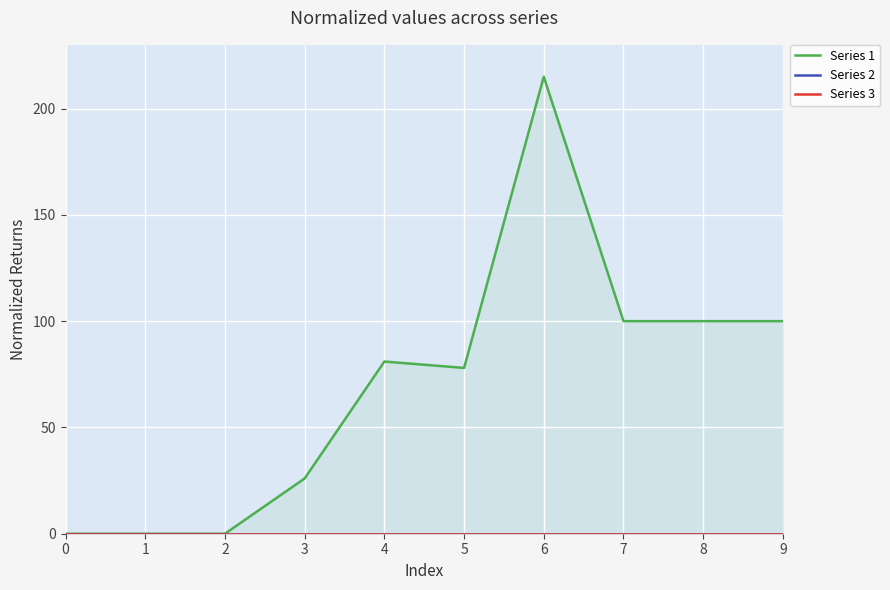

Reading left to right, transcribe all the data shown in this chart.

Series 1: 0	0	0	26	81	78	215	100	100	100
Series 2: 0	0	0	0	0	0	0	0	0	0
Series 3: 0	0	0	0	0	0	0	0	0	0